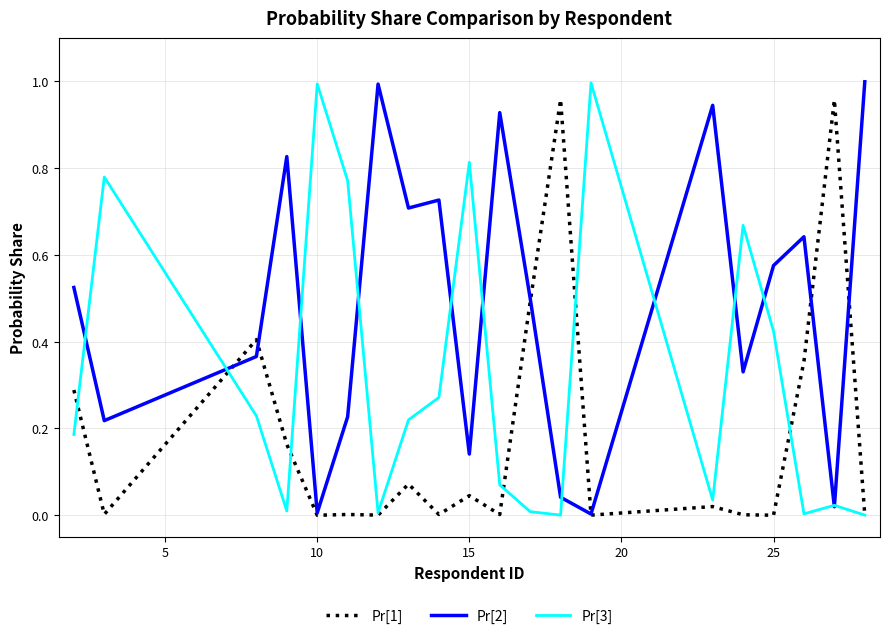

Rank the series by their average value, from lowest to highest.

Pr[1], Pr[3], Pr[2]